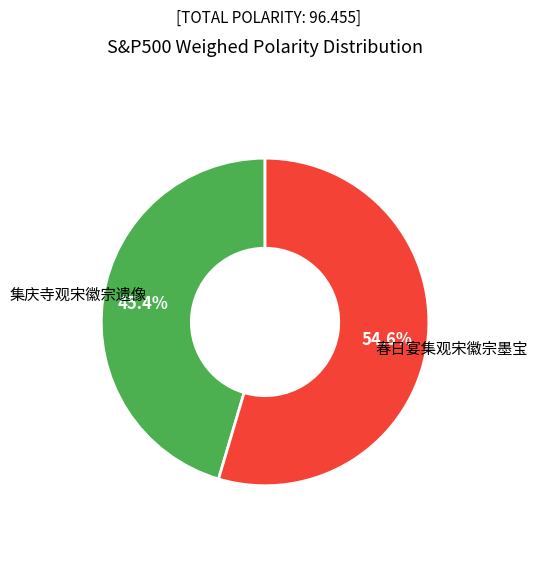

What is the ratio of the value at 集庆寺观宋徽宗遗像 to the value at 春日宴集观宋徽宗墨宝?

0.8